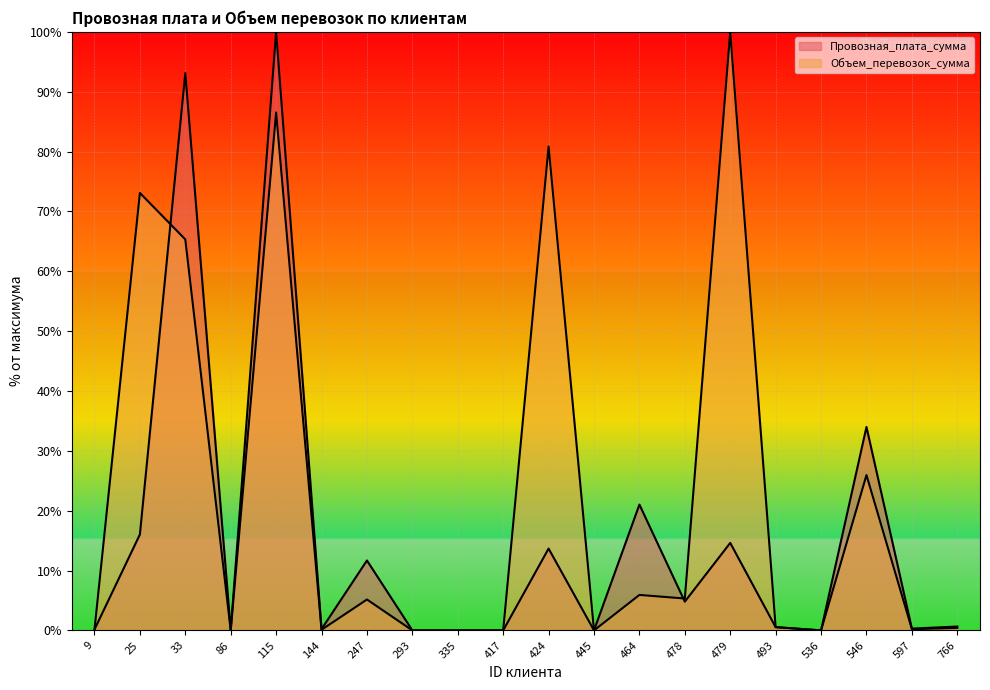

How many lines are shown in the chart?

2